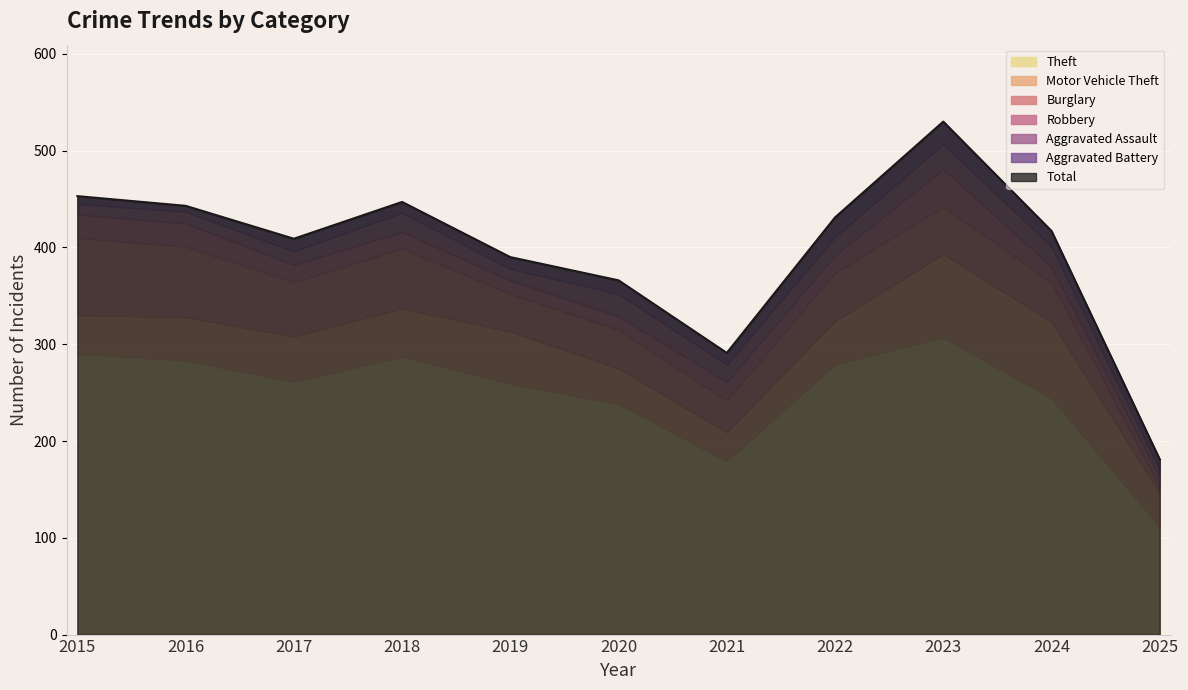

At how many categories does at least one series exceed 190?

9